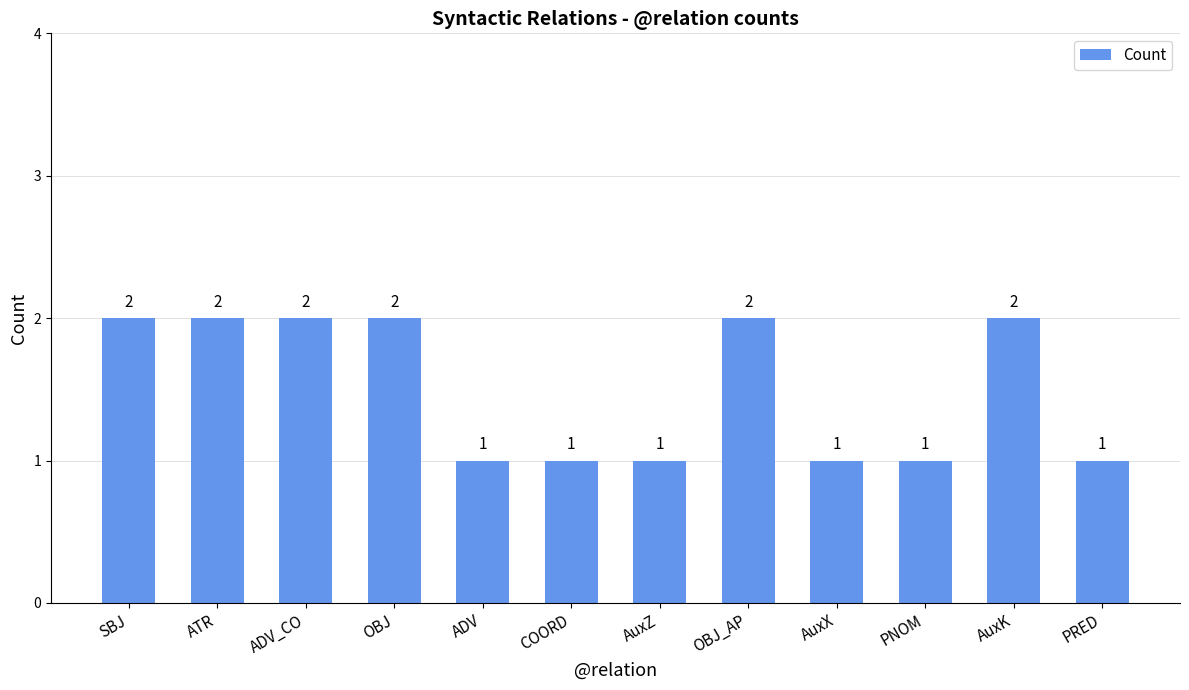

What is the difference between the maximum and second lowest values?

1